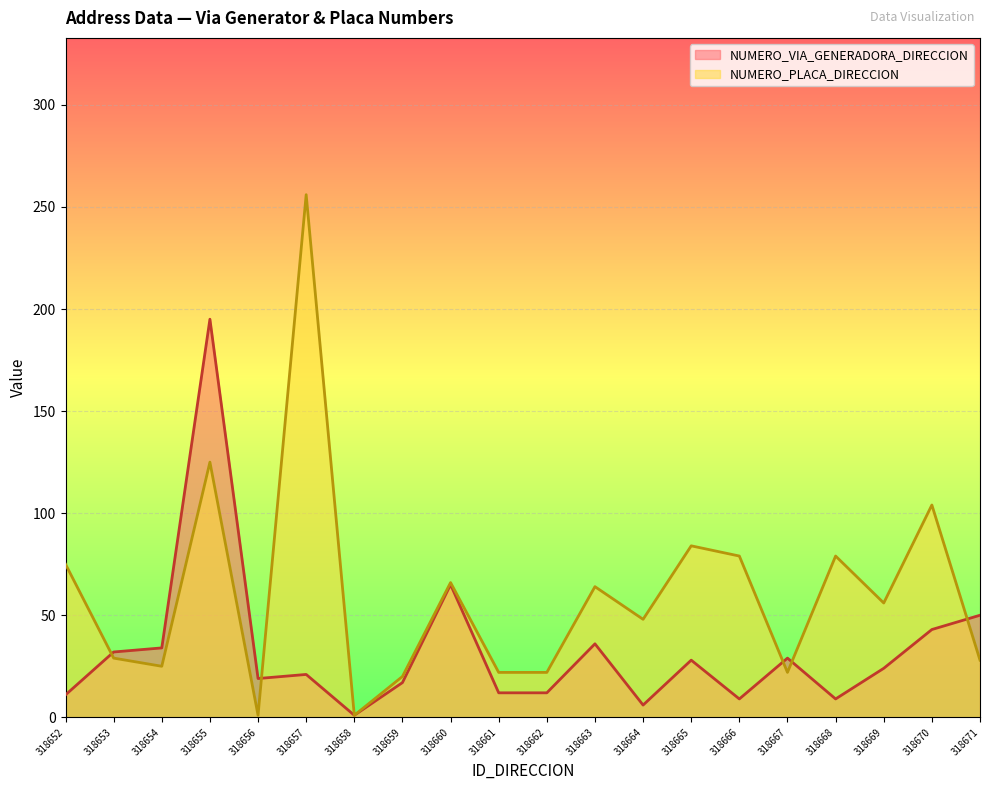

The NUMERO_VIA_GENERADORA_DIRECCION series shows 1 at 318658. True or false?

True